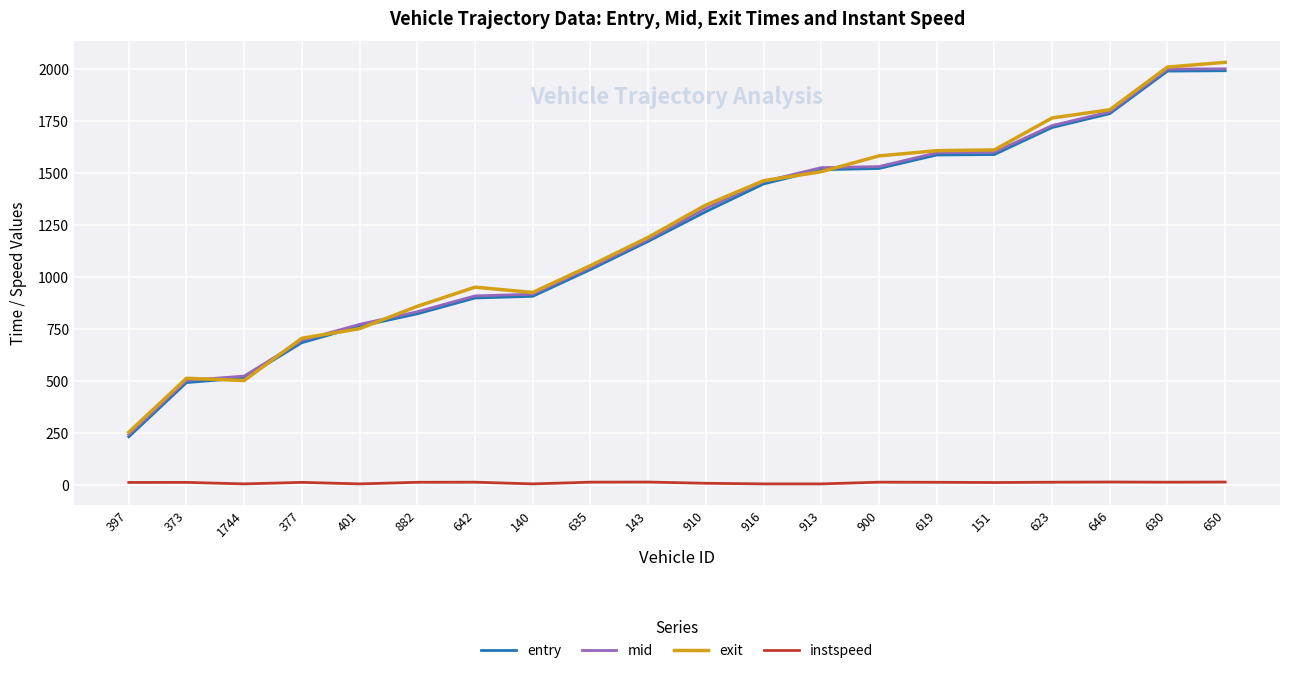

Count the number of data series in this chart.

4